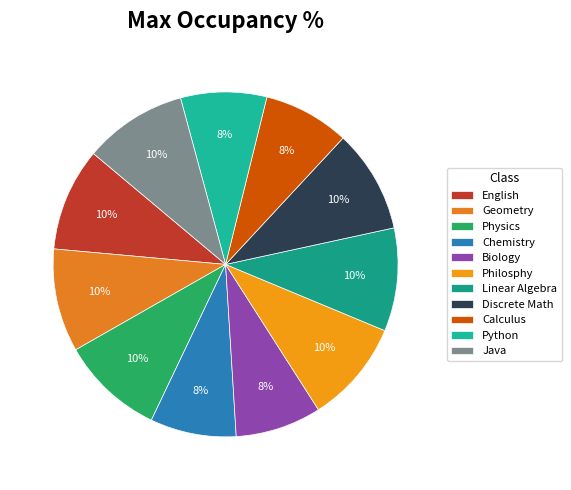

How many segments does this pie chart have?

11